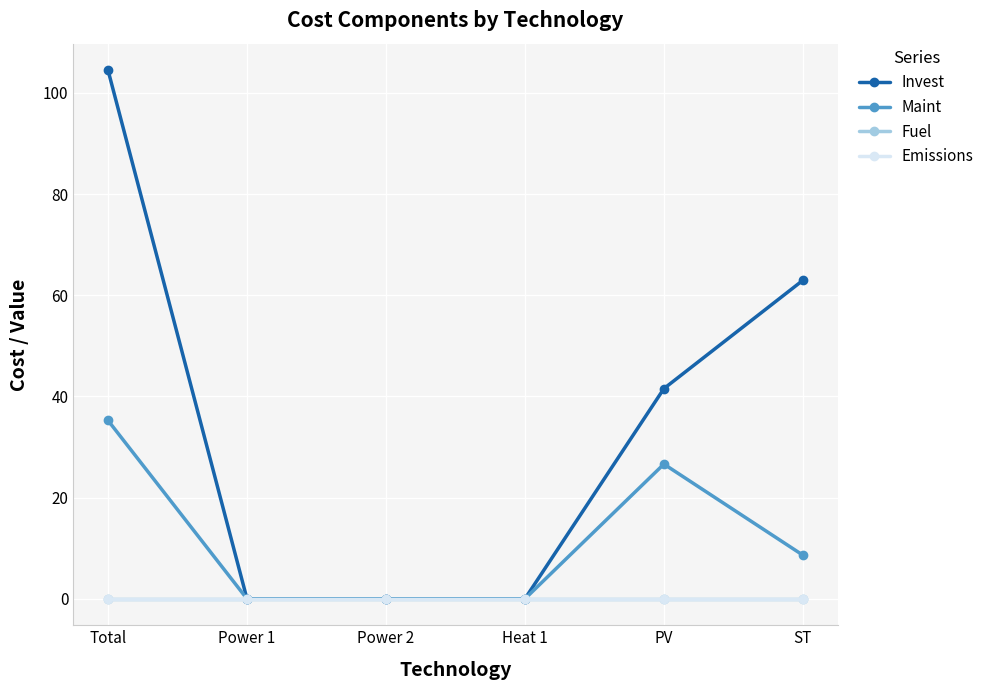

Does the chart have visible grid lines?

Yes